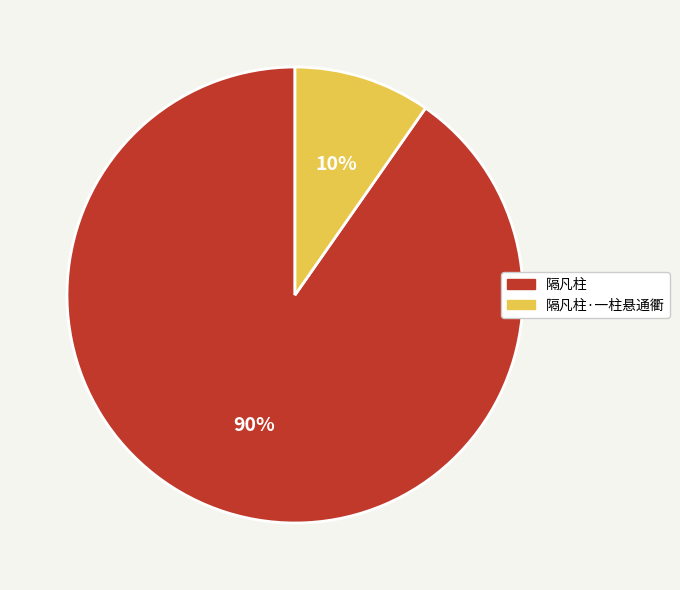

How many segments does this pie chart have?

2